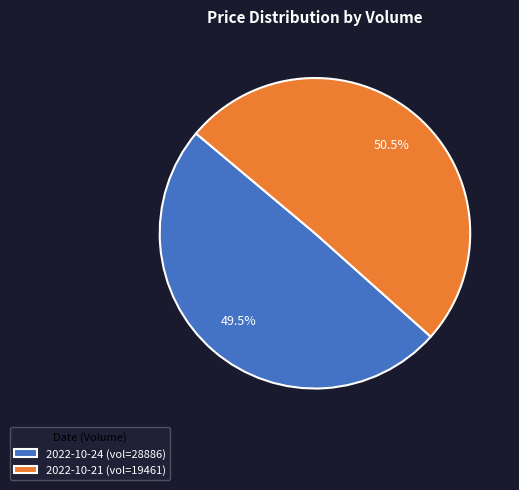

Count the number of slices in the pie.

2